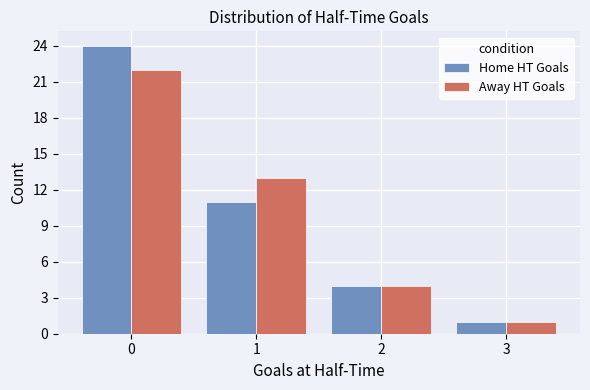

Which series has the widest spread of values?

Home HT Goals